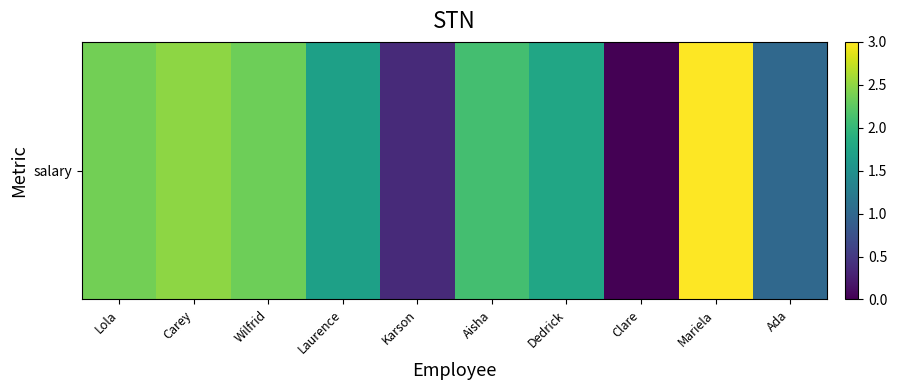

What is the difference between the maximum and minimum values?

3.0